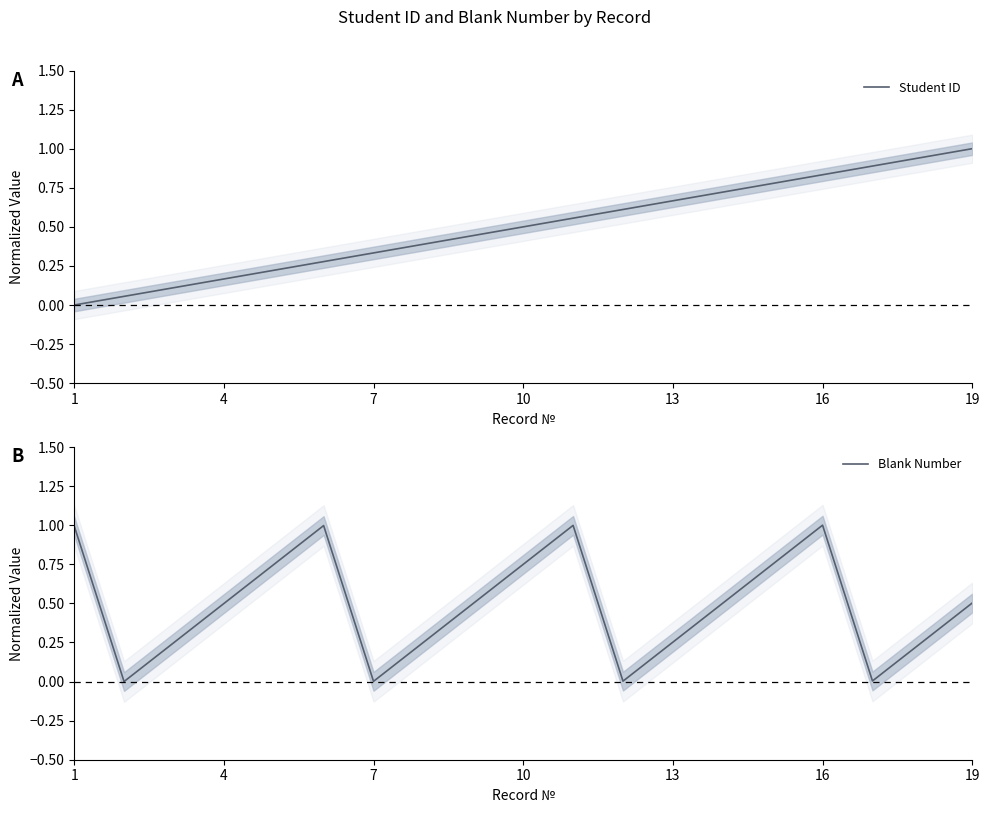

What is the value of the Student ID point at the 18th from the left?

0.9